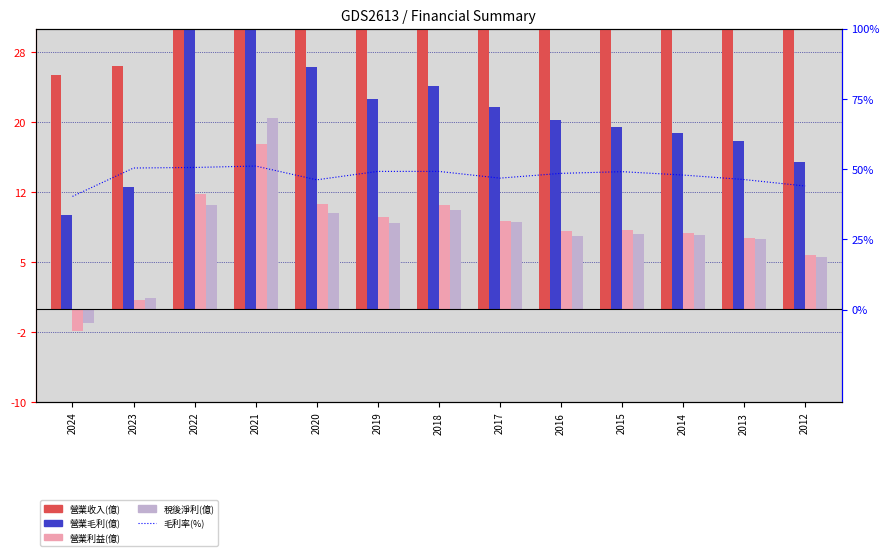

The 營業收入(億) series shows 26.0 at 2023. True or false?

True